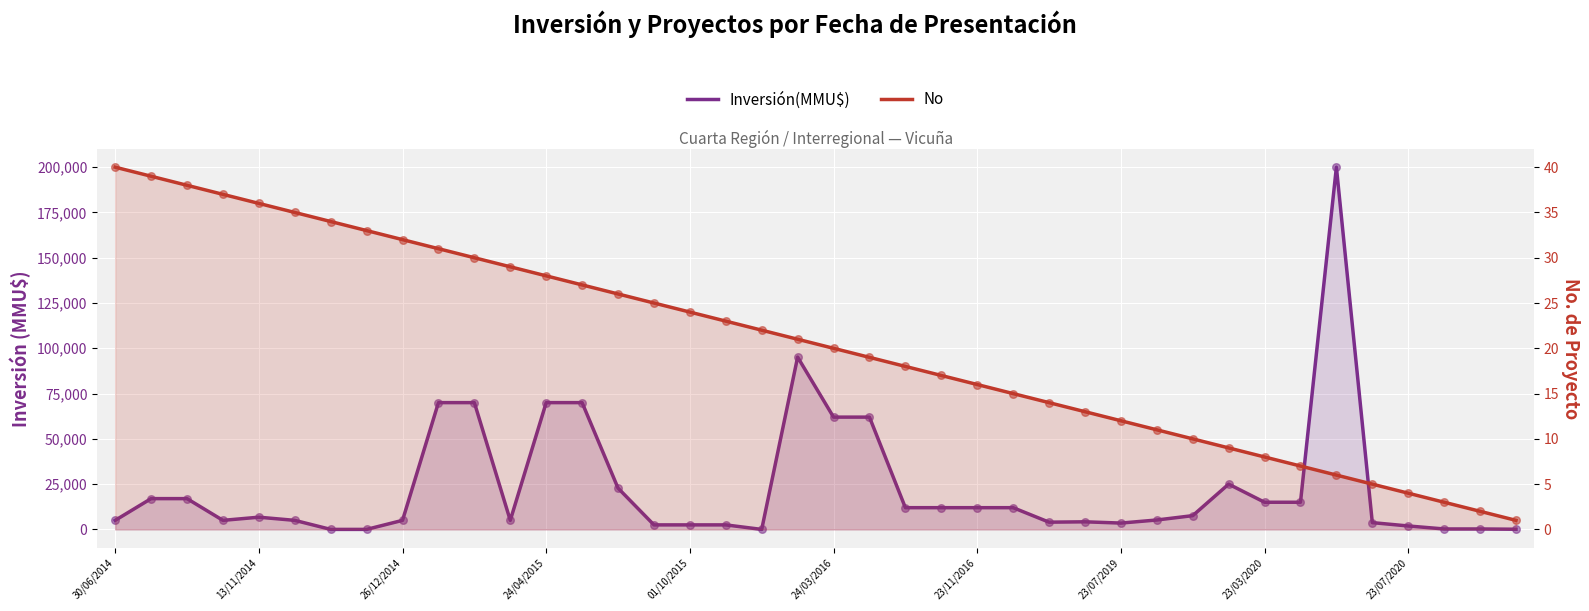

What are all the series names shown in the legend?

Inversión(MMU$), No